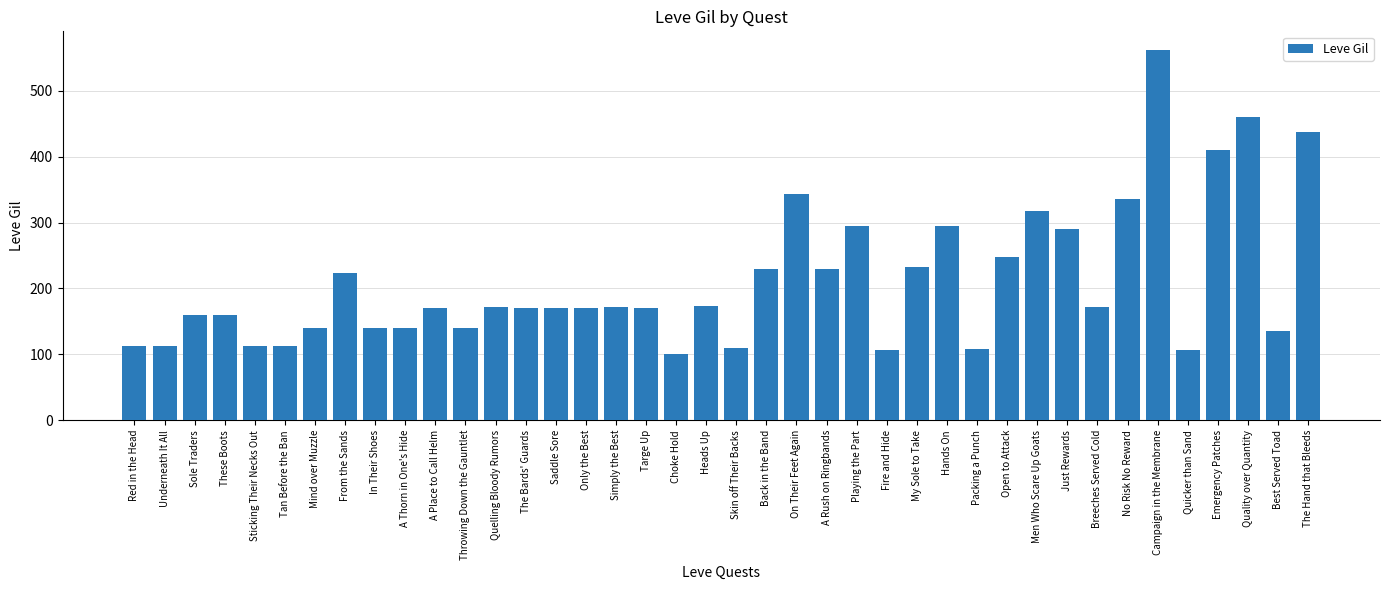

What is the difference between the maximum and second lowest values?

455